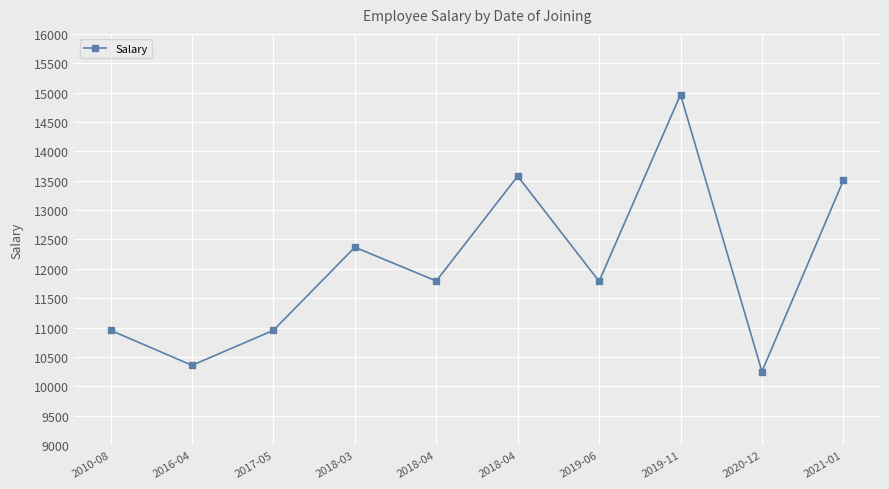

How many values are below 11793?

5